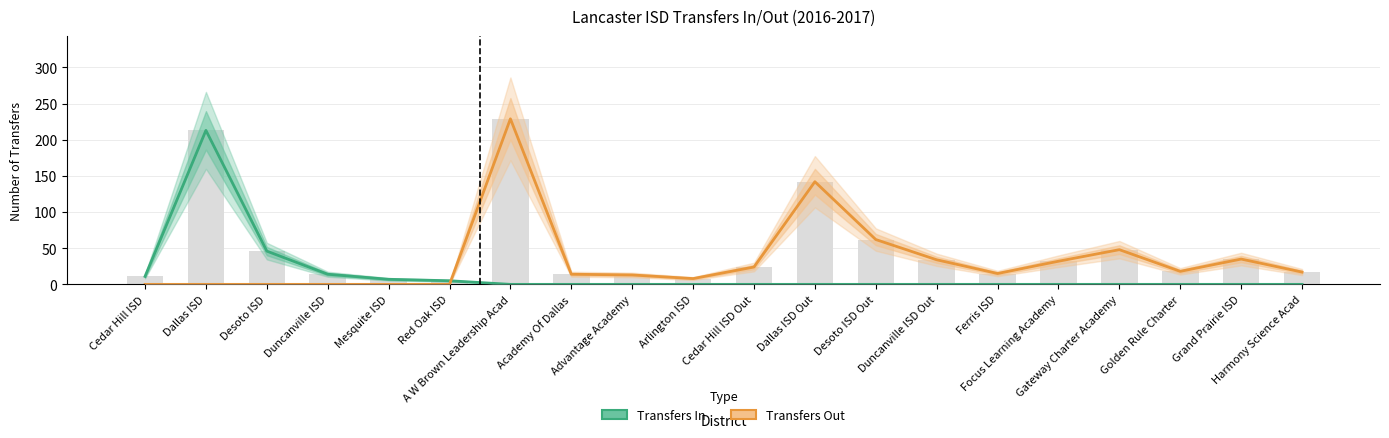

What is the sum of the Transfers In values at Red Oak ISD and Desoto ISD?

51